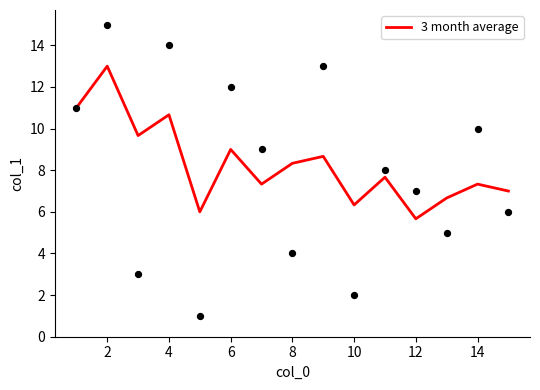

What is the minimum value for 3 month average?

5.7